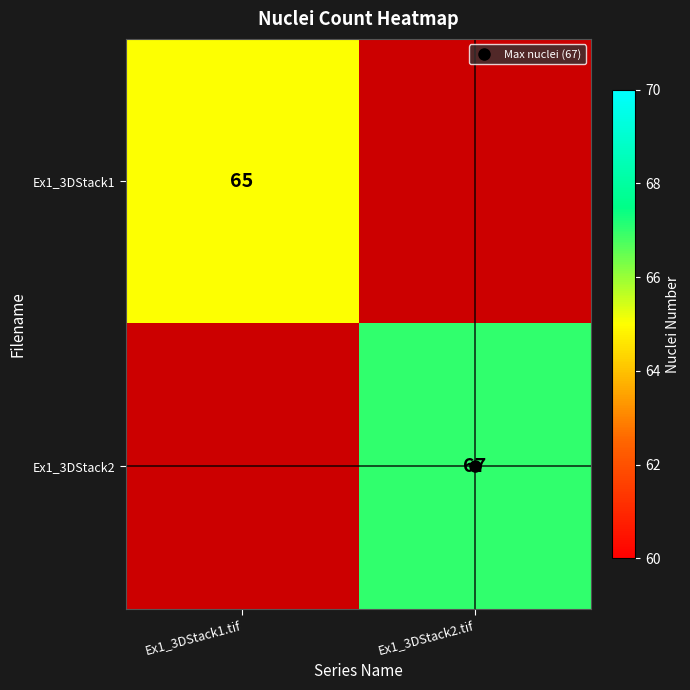

Rank the series by their average value, from lowest to highest.

Ex1_3DStack1, Ex1_3DStack2